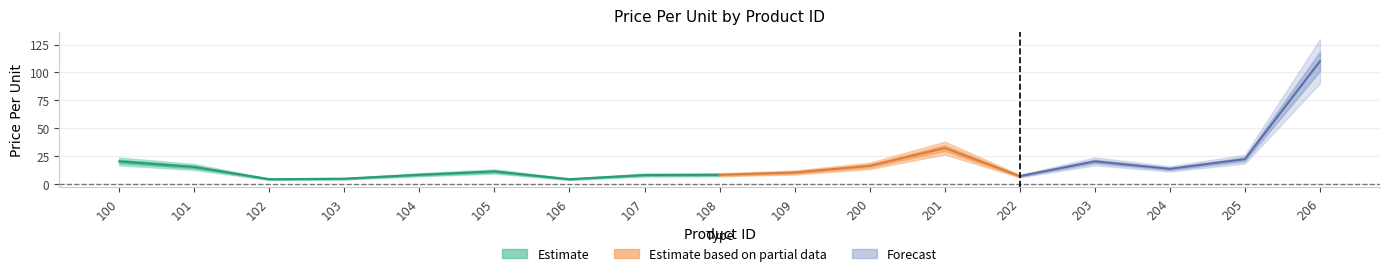

Reading left to right, transcribe all the data shown in this chart.

20.0	15.0	4.0	4.4	8.0	10.9	4.0	7.8	8.0	10.0	16.0	32.0	6.8	20.0	13.3	22.0	110.0